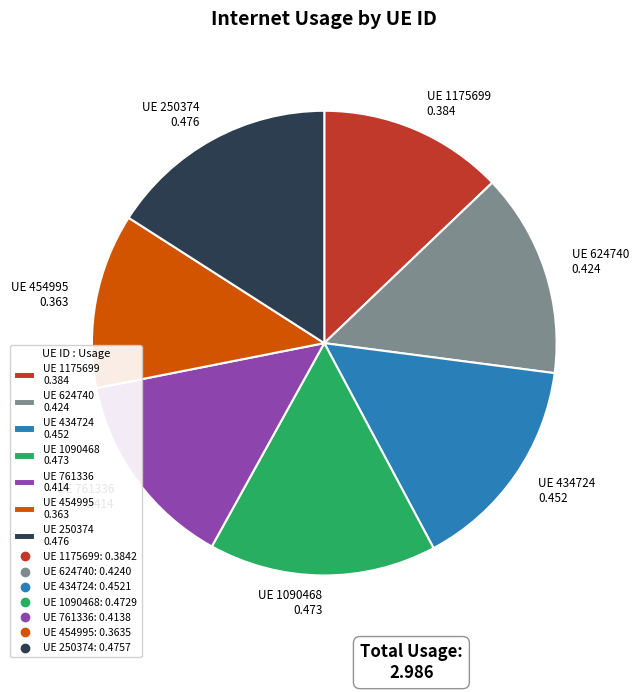

The UE 624740 0.424 slice represents 3% of the pie. True or false?

False